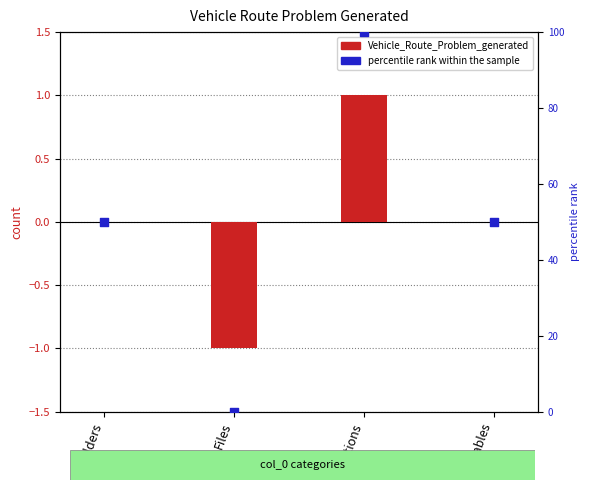

What is the total value across all series at Folders?

50